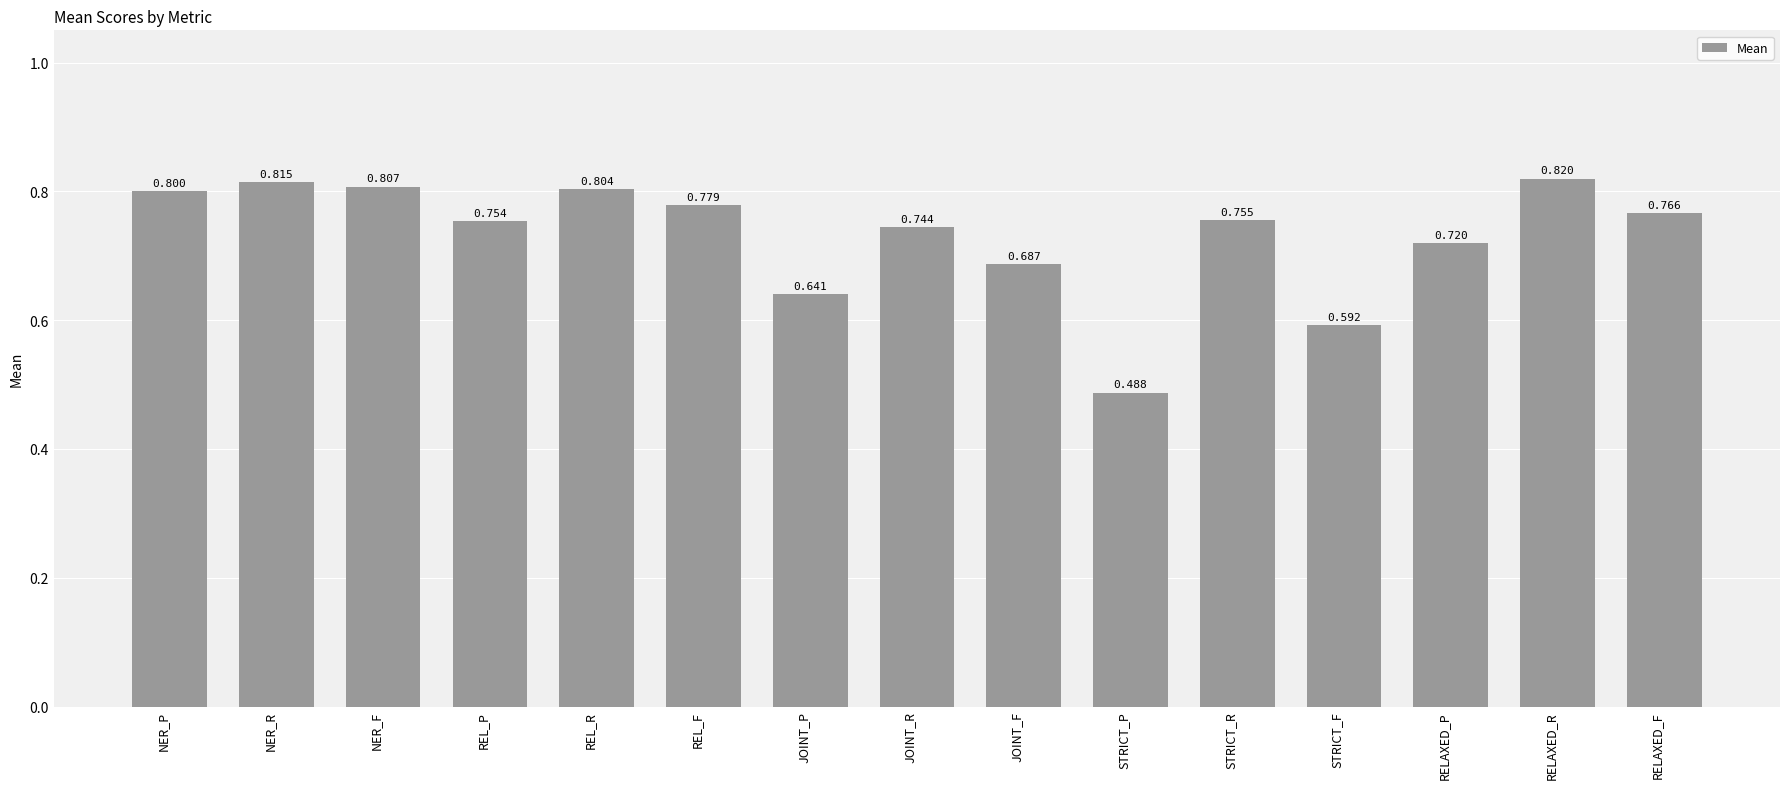

At which category does the chart reach its peak across all series?

RELAXED_R